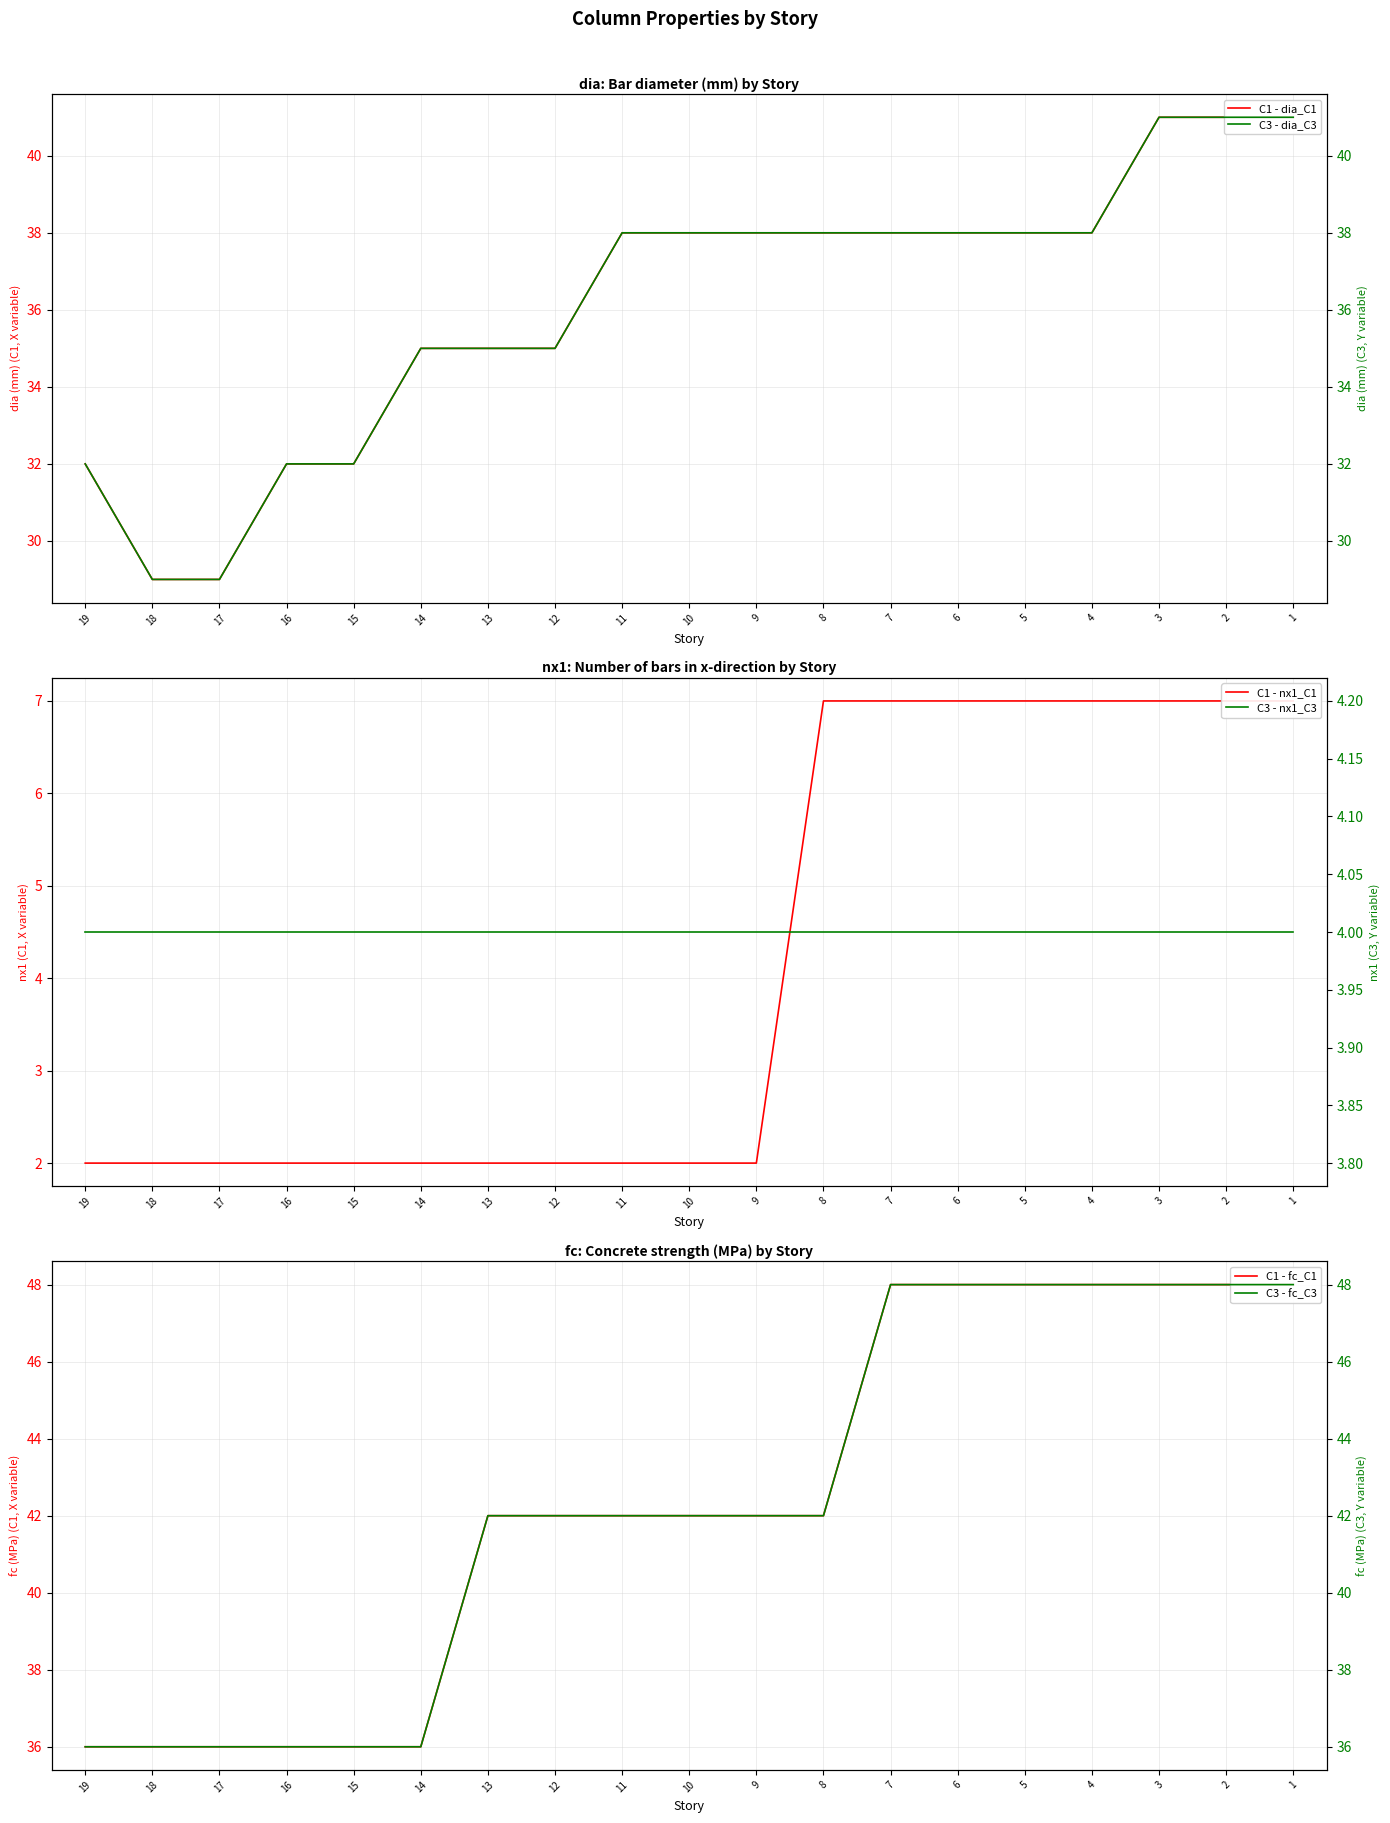

Which category has the highest value in the C3 - fc_C3 series?

7